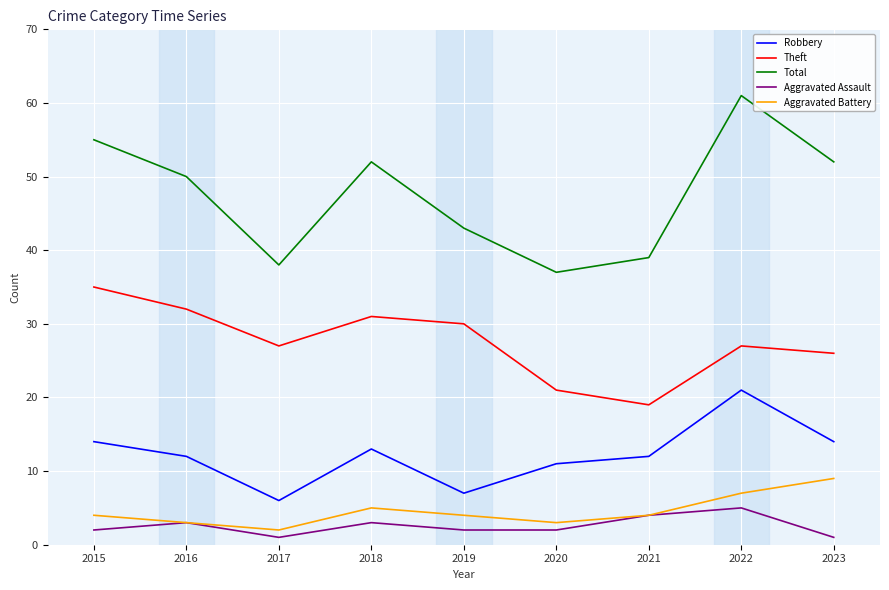

Reading right to left, list all the values displayed in this chart.

Robbery: 2023=14	2022=21	2021=12	2020=11	2019=7	2018=13	2017=6	2016=12	2015=14
Theft: 2023=26	2022=27	2021=19	2020=21	2019=30	2018=31	2017=27	2016=32	2015=35
Total: 2023=52	2022=61	2021=39	2020=37	2019=43	2018=52	2017=38	2016=50	2015=55
Aggravated Assault: 2023=1	2022=5	2021=4	2020=2	2019=2	2018=3	2017=1	2016=3	2015=2
Aggravated Battery: 2023=9	2022=7	2021=4	2020=3	2019=4	2018=5	2017=2	2016=3	2015=4